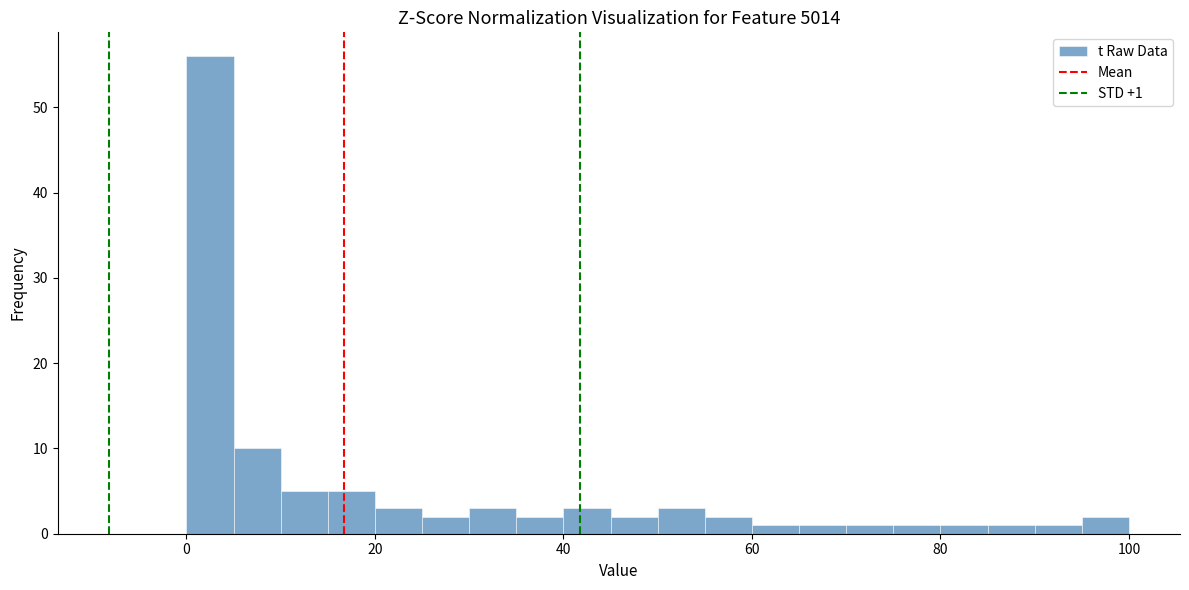

Read against the x-axis, roughly where is the centre of the tallest bar?

2